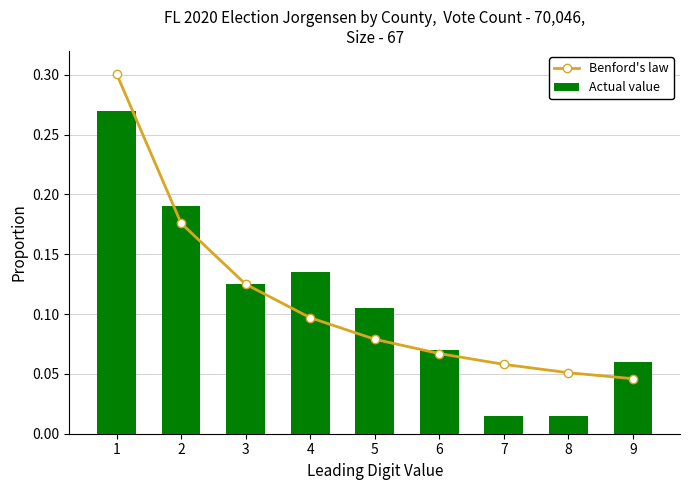

What value does the Benford's law series have at 5?

0.1